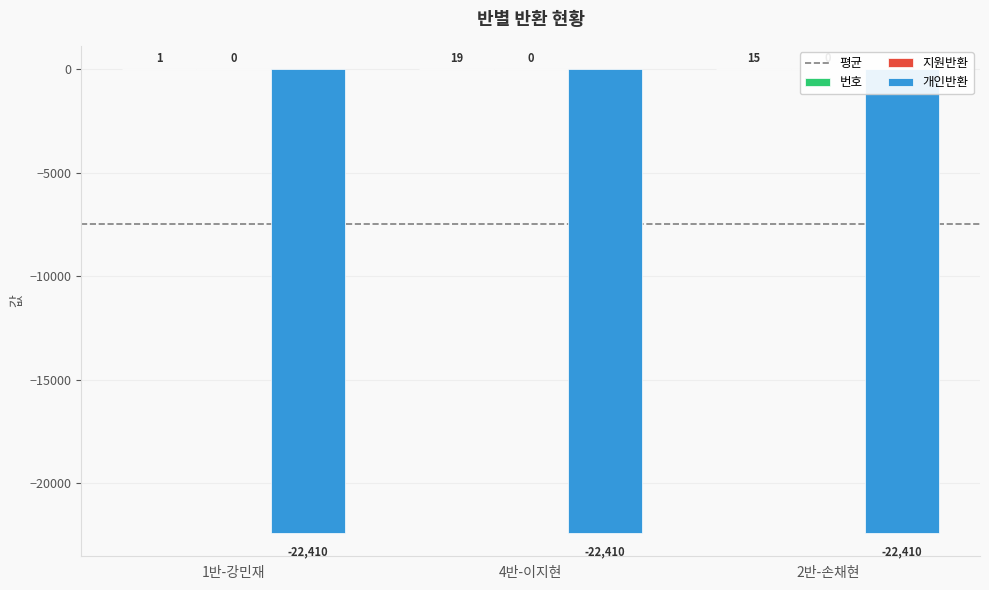

What is the maximum value shown in the chart?

19